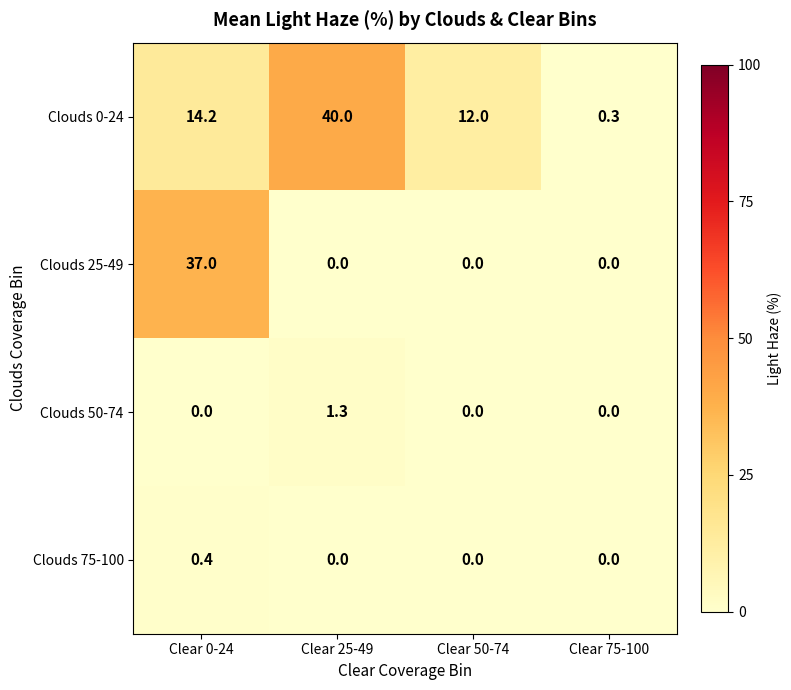

What is the minimum value for Clouds 0-24?

0.3